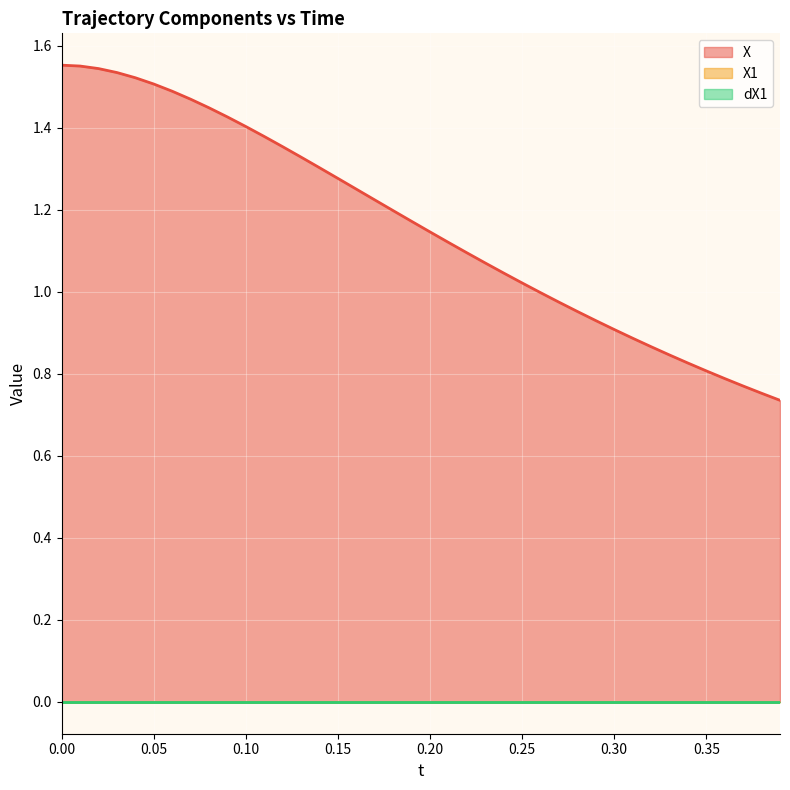

What is the average value of the X series?

1.2